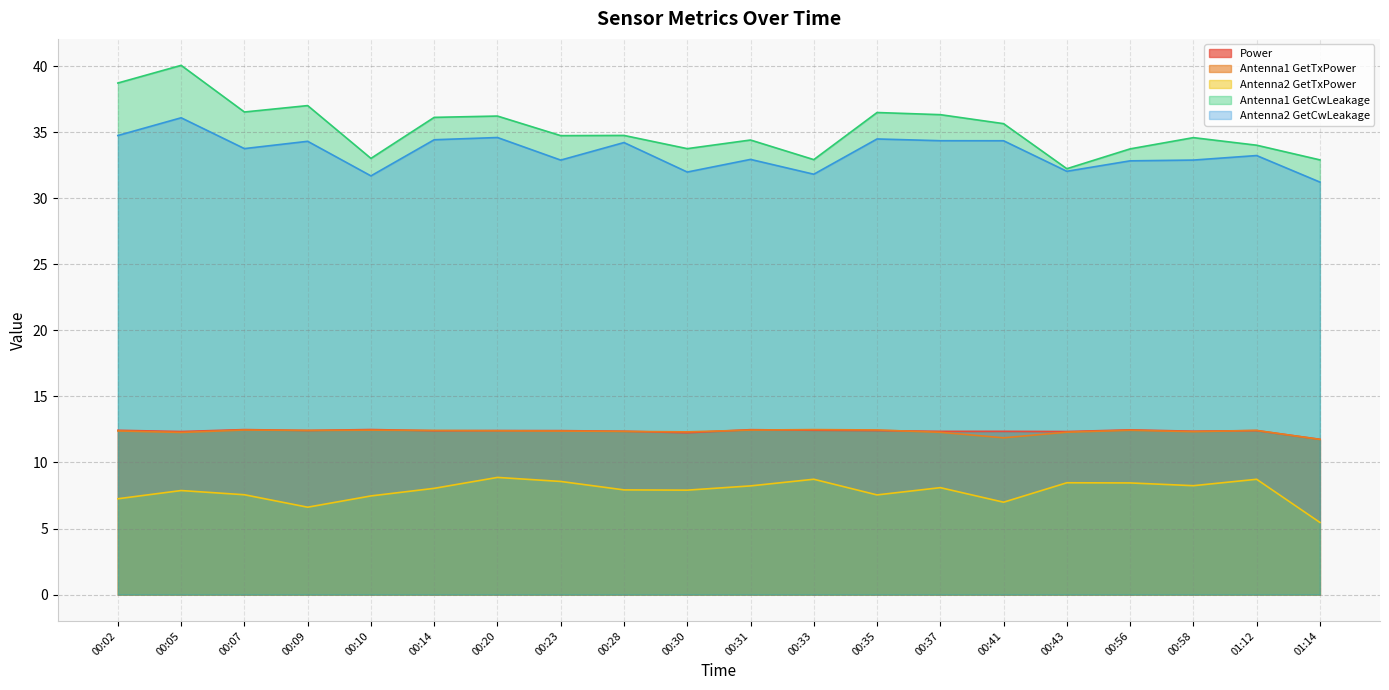

What value does the Antenna2 GetCwLeakage series have at 00:28?

34.2